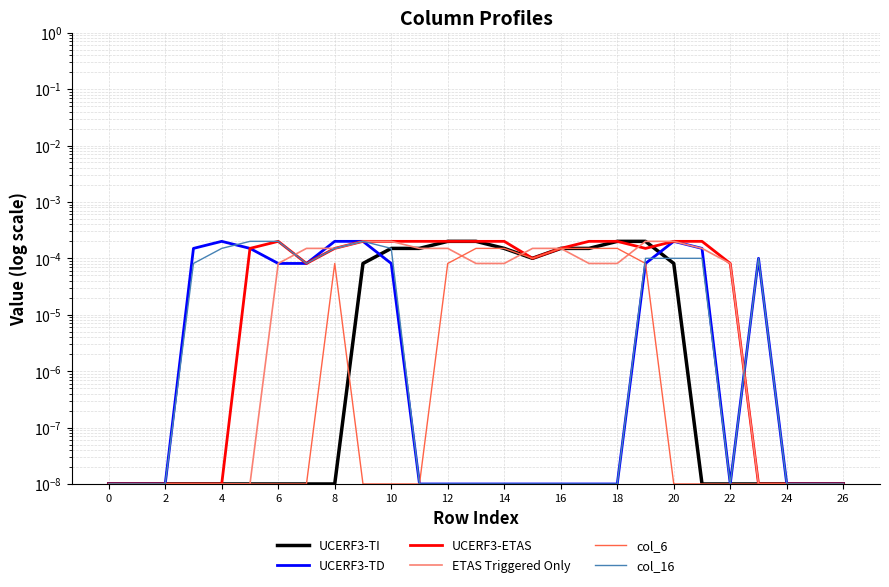

How many lines are shown in the chart?

6